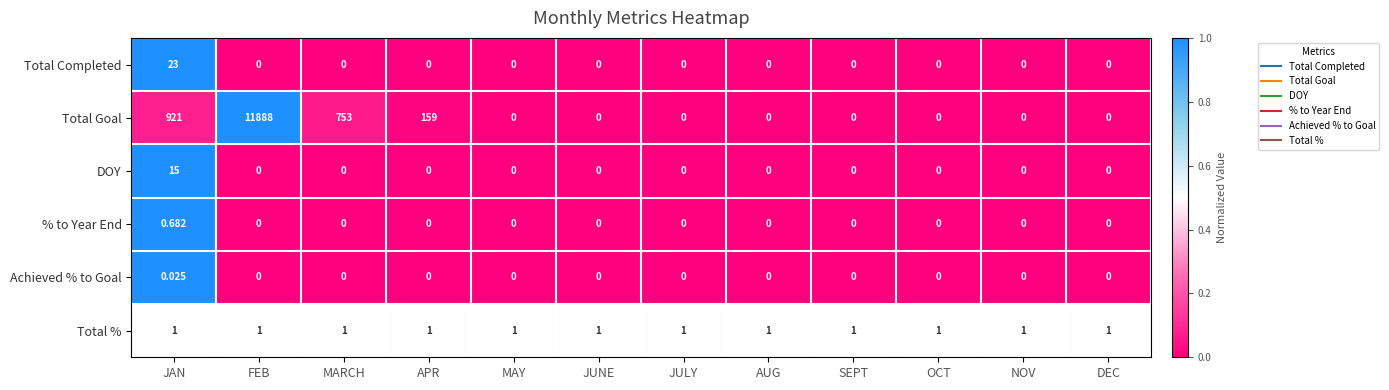

Which series has the largest range (max minus min)?

Total Goal